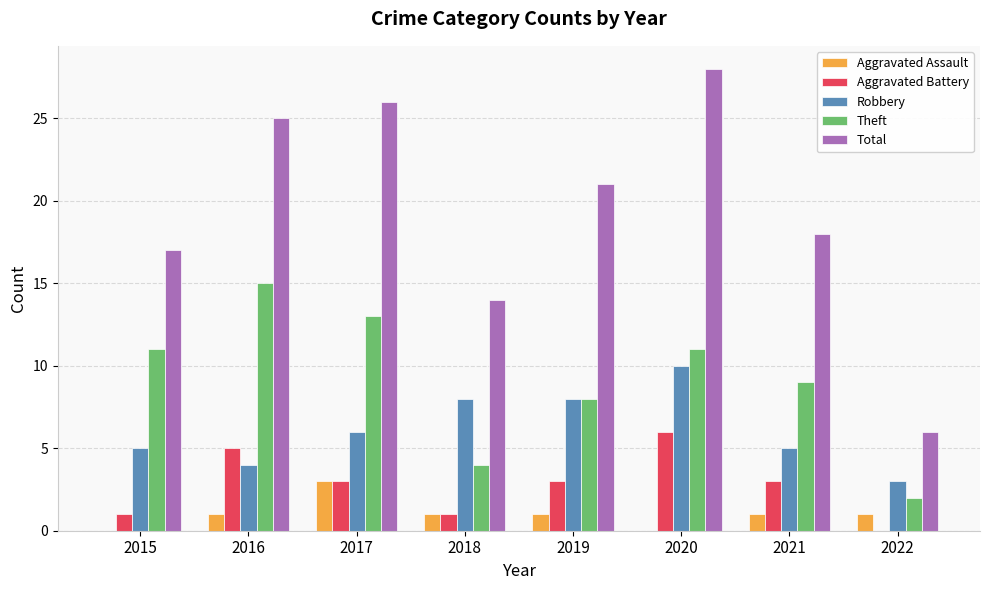

True or false: Total has a value of 8 at 2015.

False